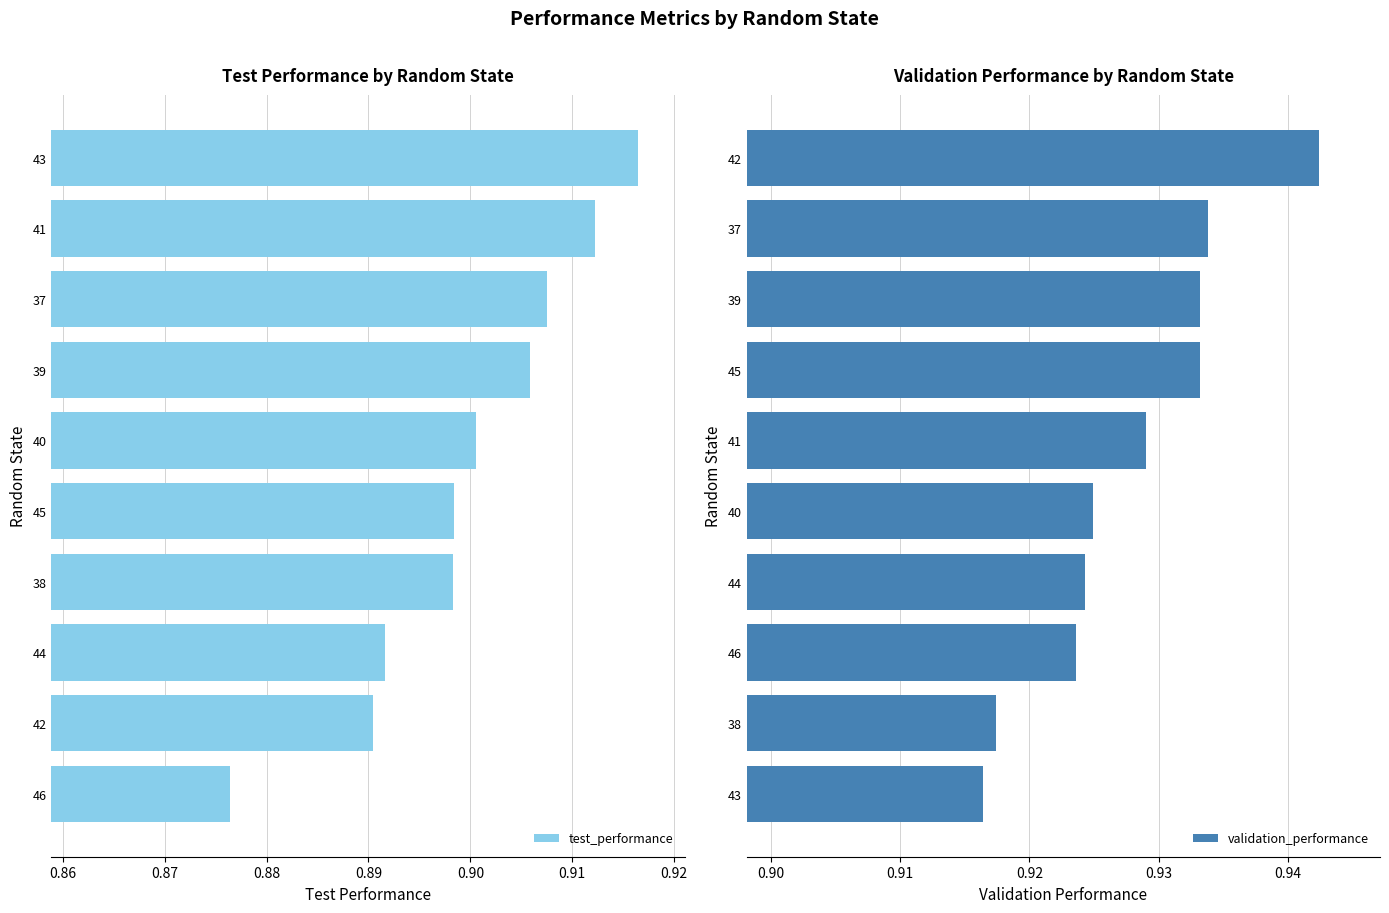

What is the minimum value shown in the chart?

0.9